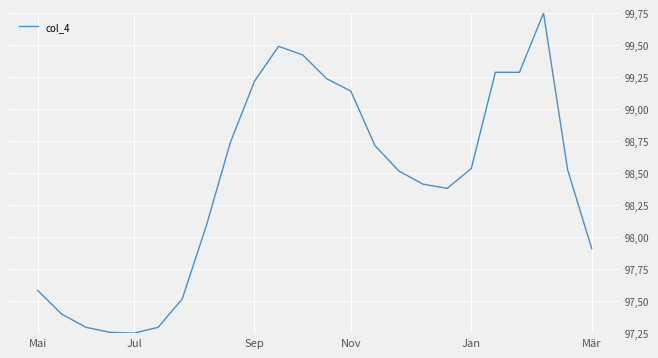

Is this an area chart (filled region under the line)?

No